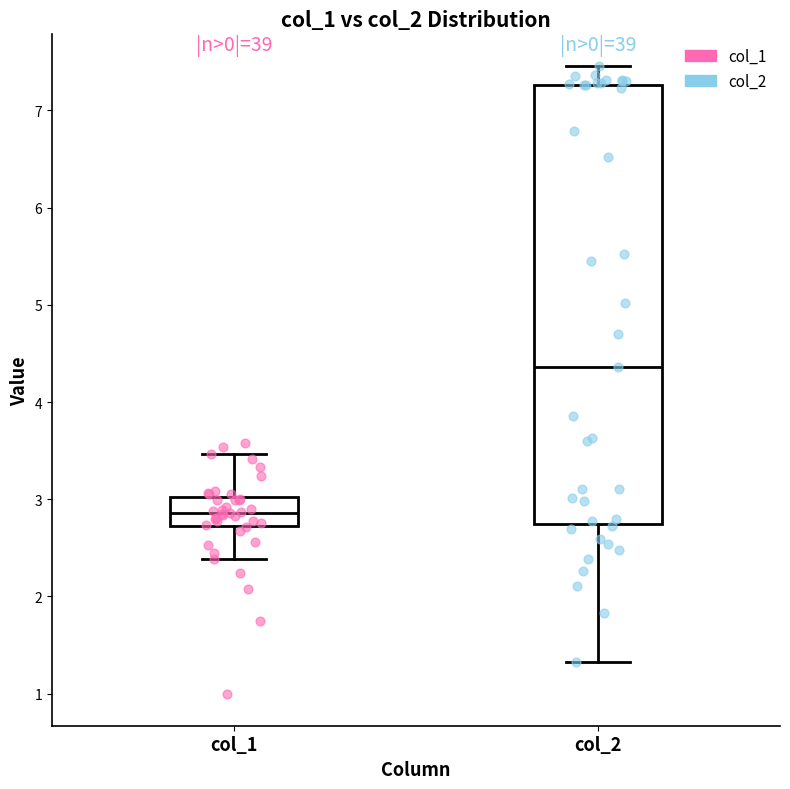

Where is the lower edge of the box for col_1 on the y-axis? The values are not printed on the chart, so give them approximately, as read against the axis.

2.7